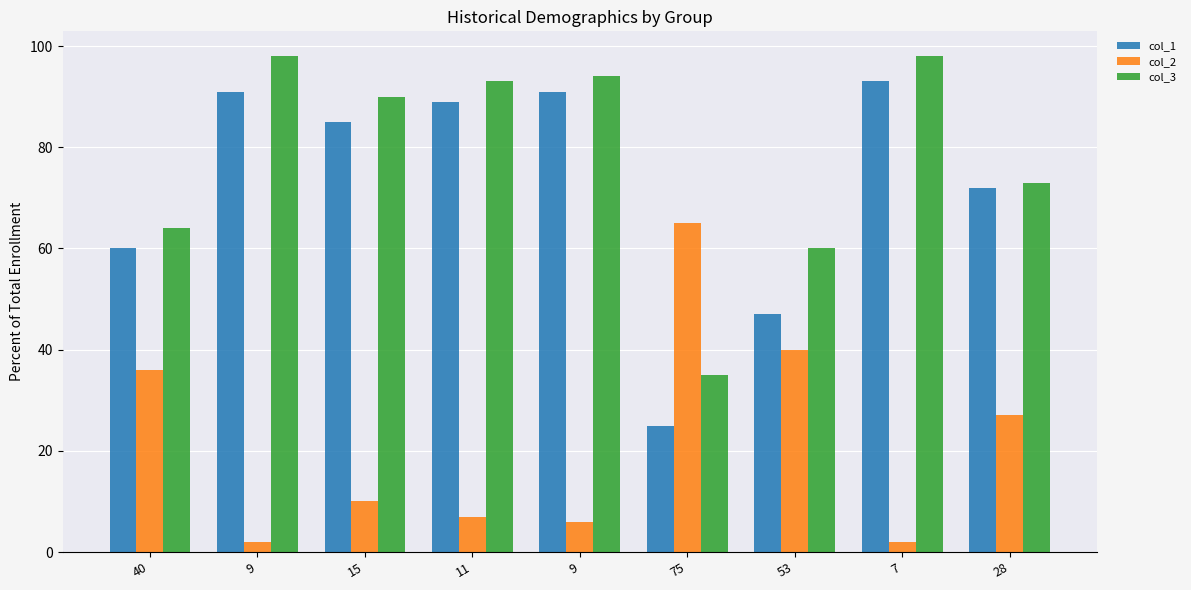

Where does the col_1 series first go above 85?

9